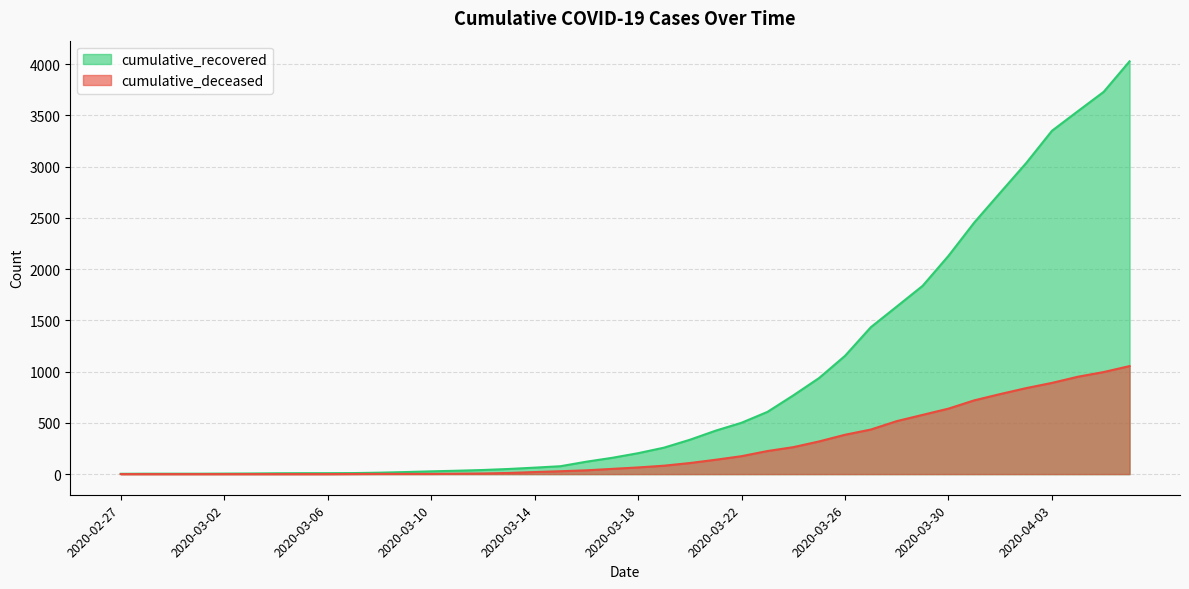

What is the difference between the cumulative_deceased values at 2020-03-17 and 2020-04-03?

839